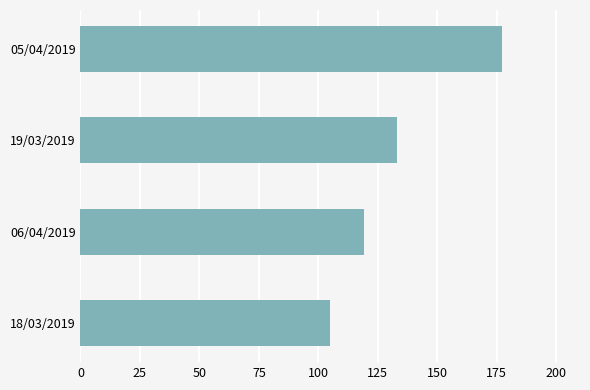

How many bars are there in total?

4